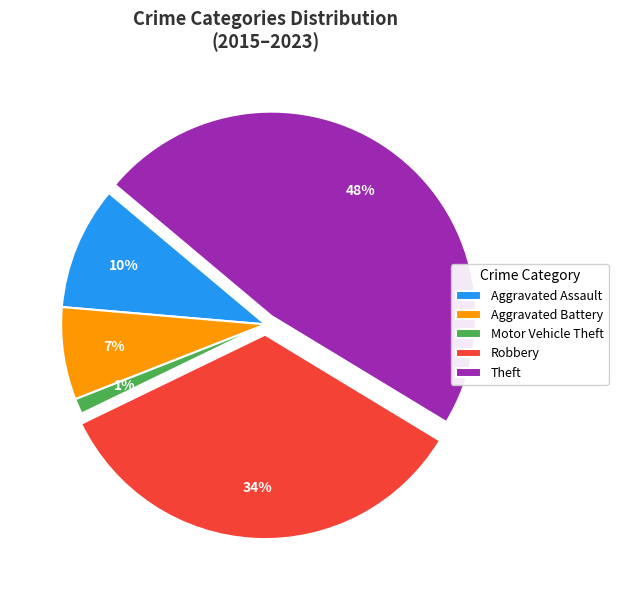

Which slice is the largest?

Theft